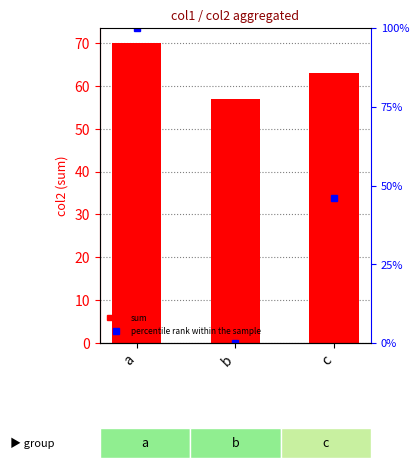

True or false: sum has a value of 28.9 at b.

False